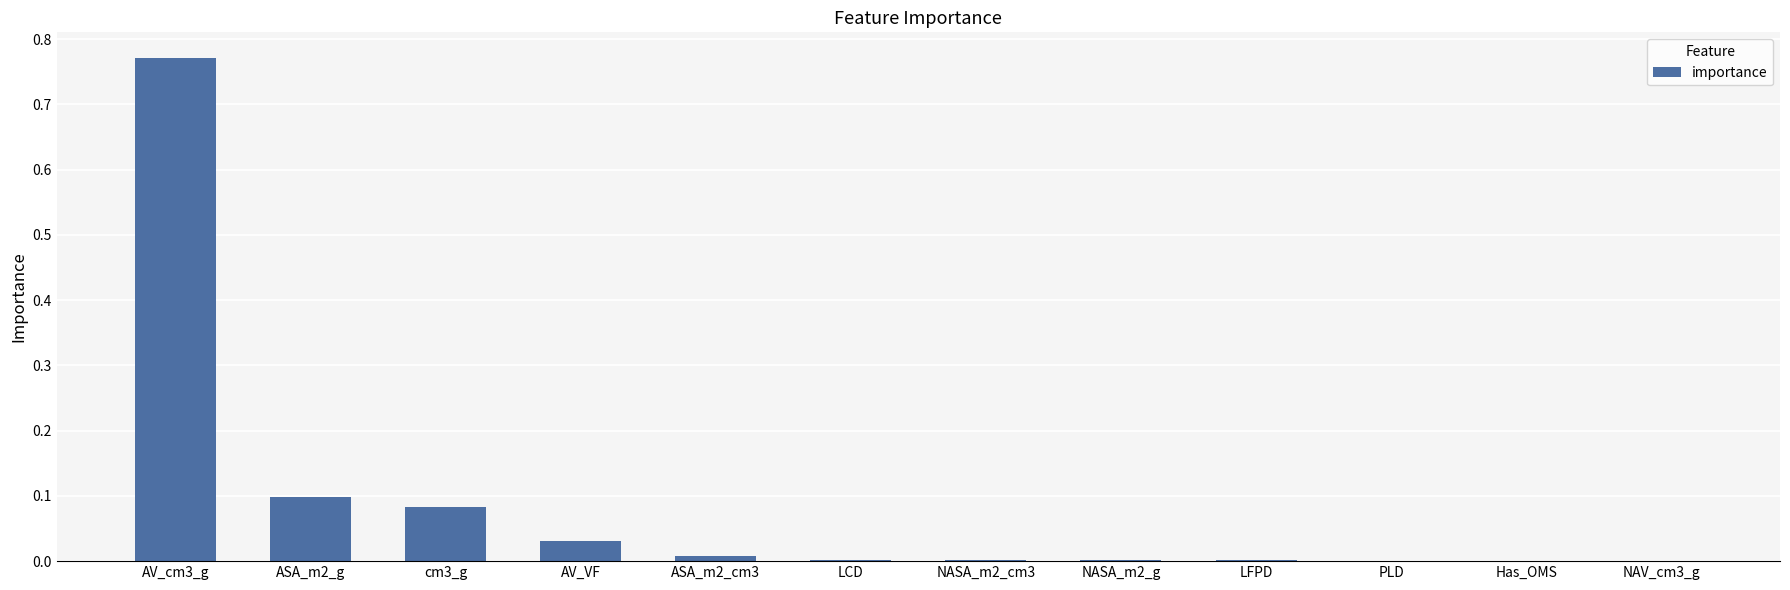

True or false: the data shows 0.0 at AV_VF.

True